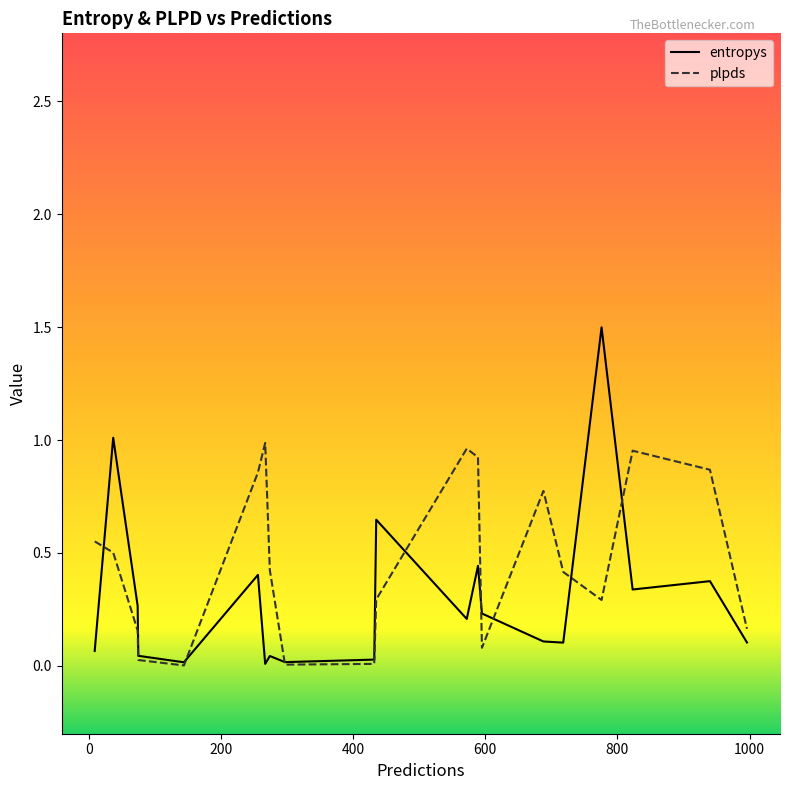

Which series has the largest total across all categories?

plpds